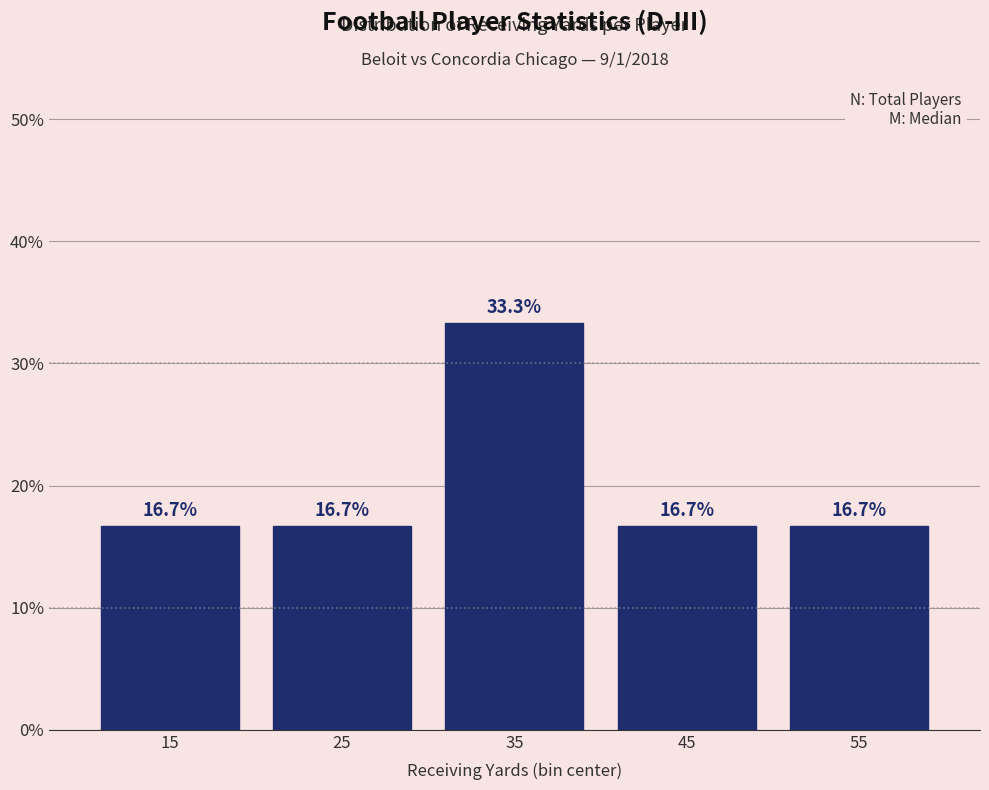

Reading left to right, extract all data points from this chart.

15=16.7	25=16.7	35=33.3	45=16.7	55=16.7